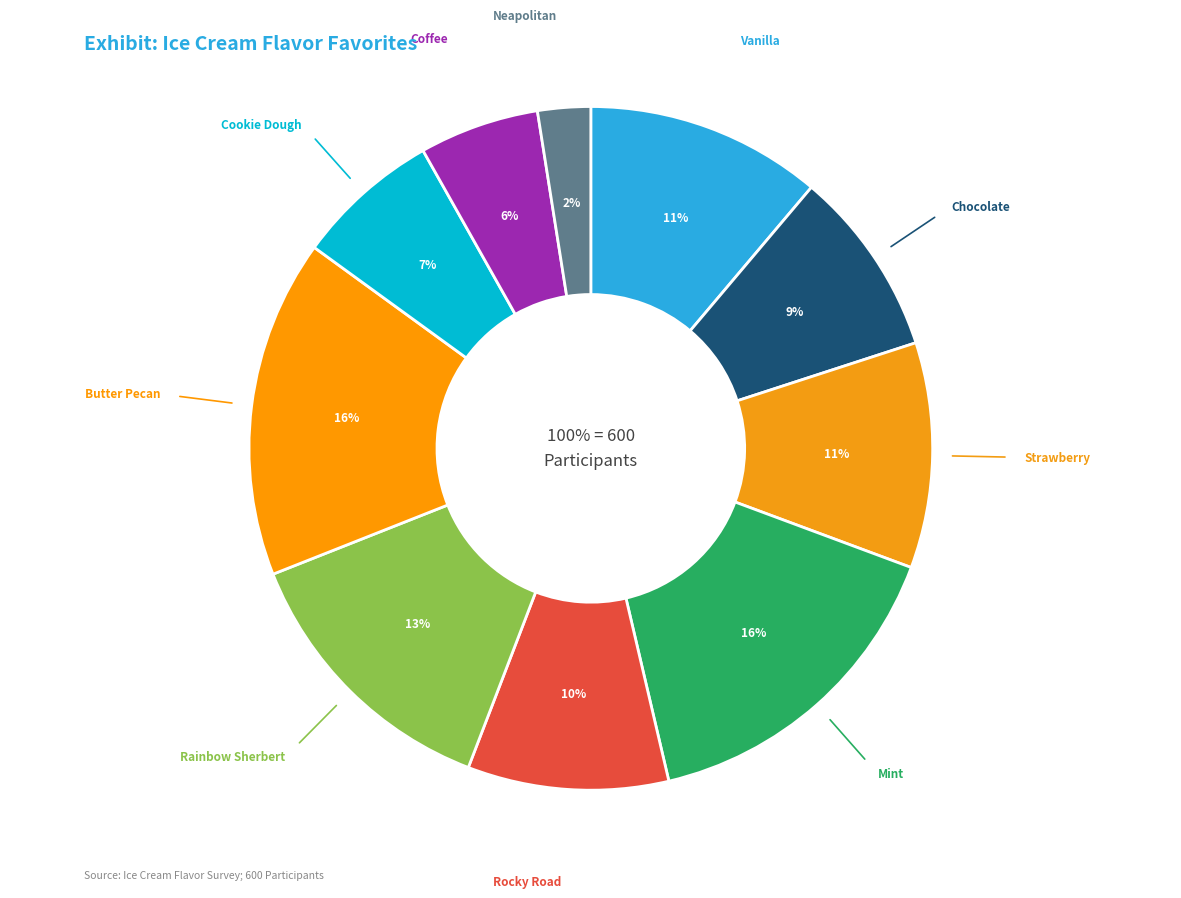

Which slice is the largest?

Butter Pecan